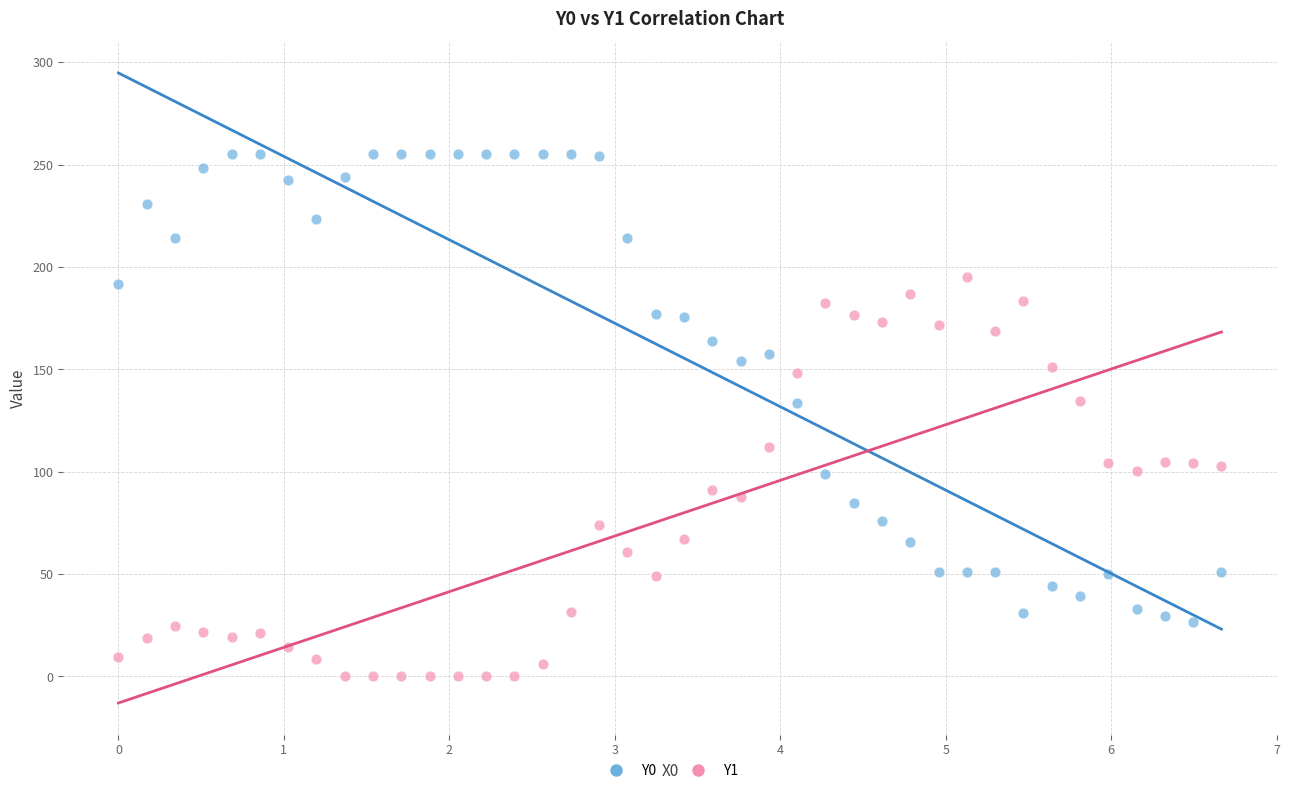

Which series has the widest spread of Y values?

Y0